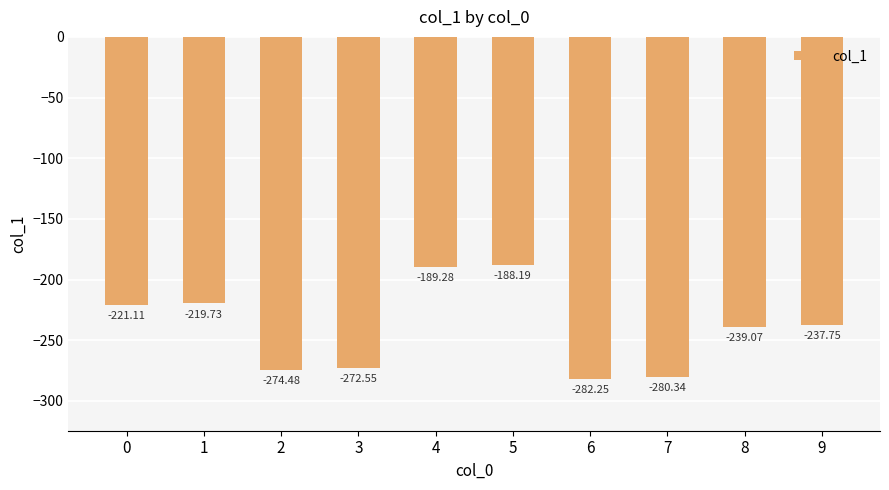

What is the change in value from 2 to 5?

+86.3